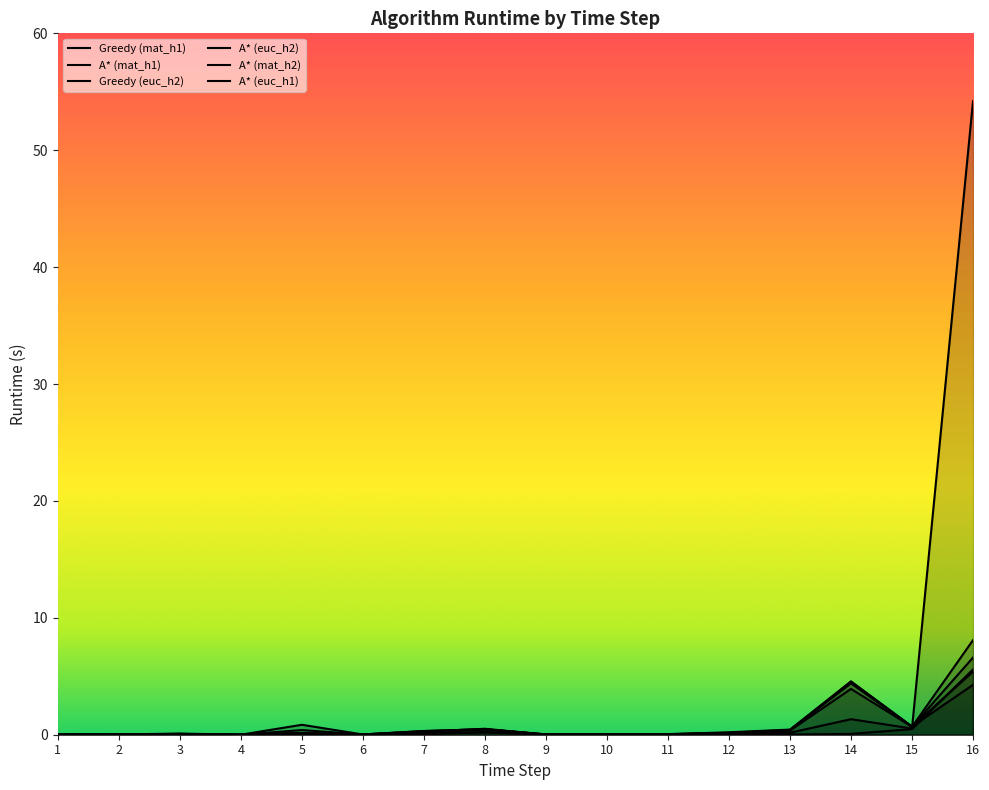

What is the average value of the A* (euc_h1) series?

1.0